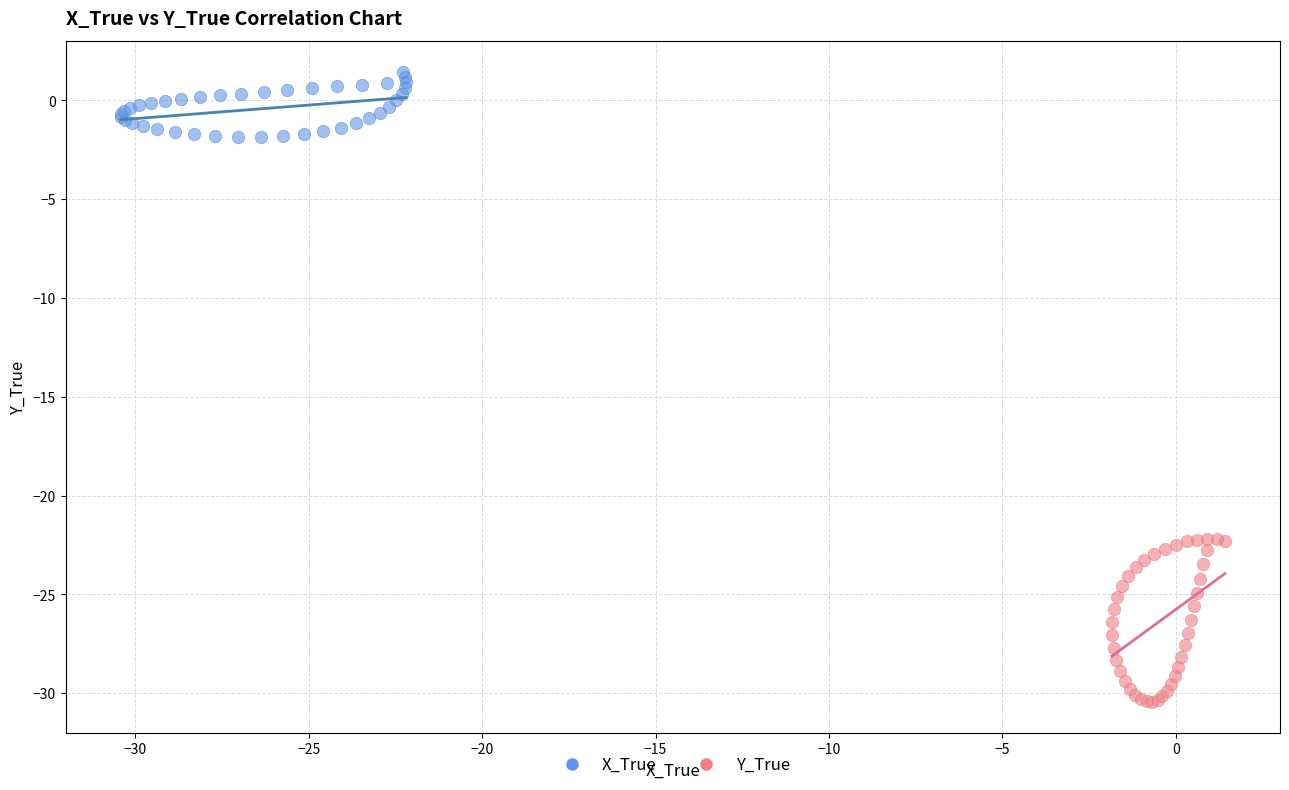

Which series contains the highest Y value?

X_True